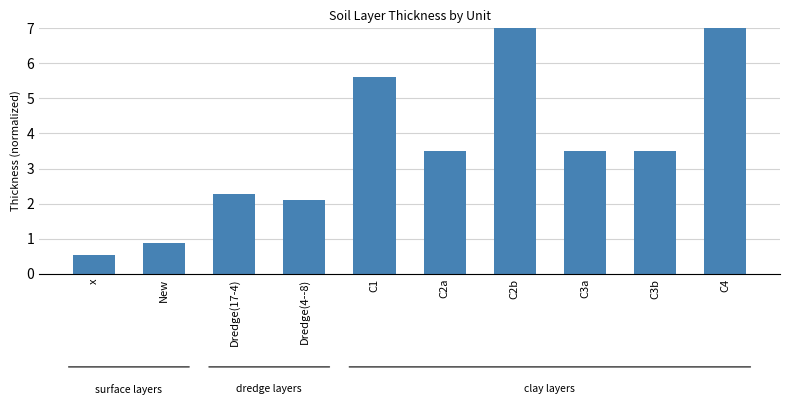

What is the difference between the maximum and minimum values?

6.5